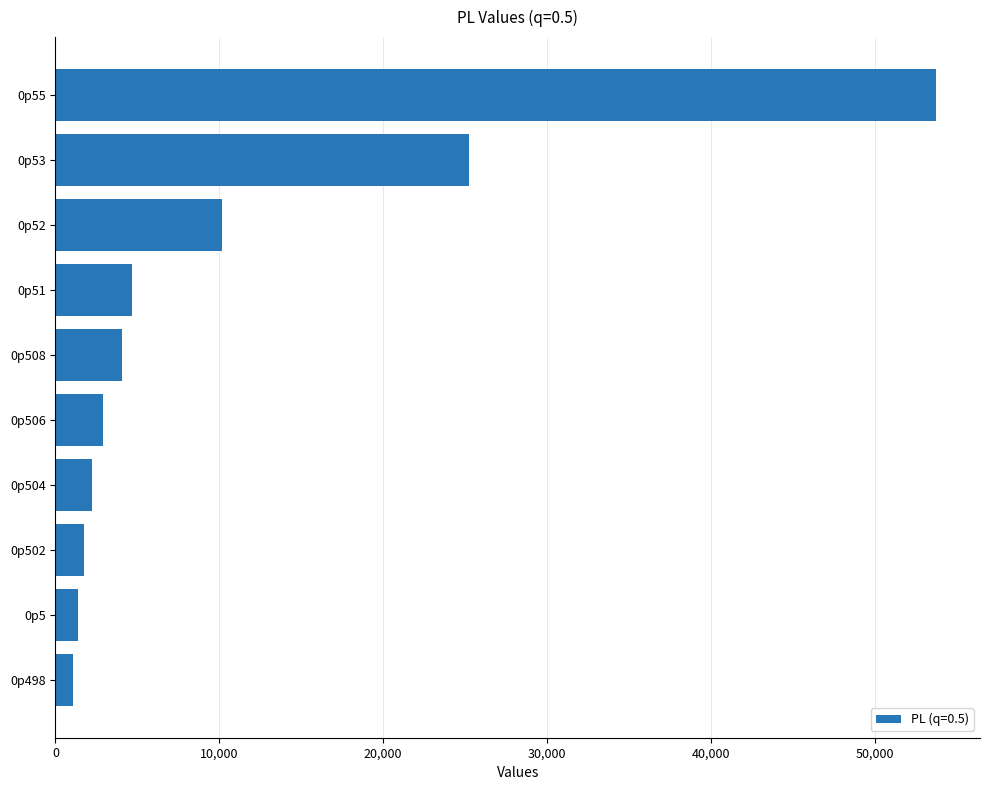

At which category does the chart reach its peak across all series?

0p55